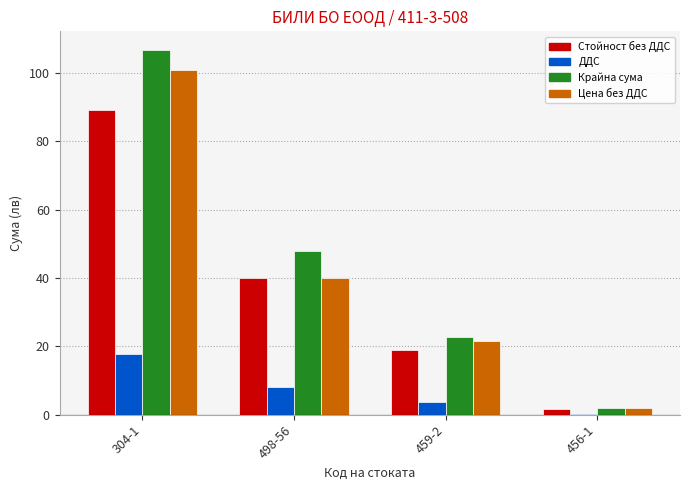

What is the spread (max minus min) of values at 498-56?

40.0